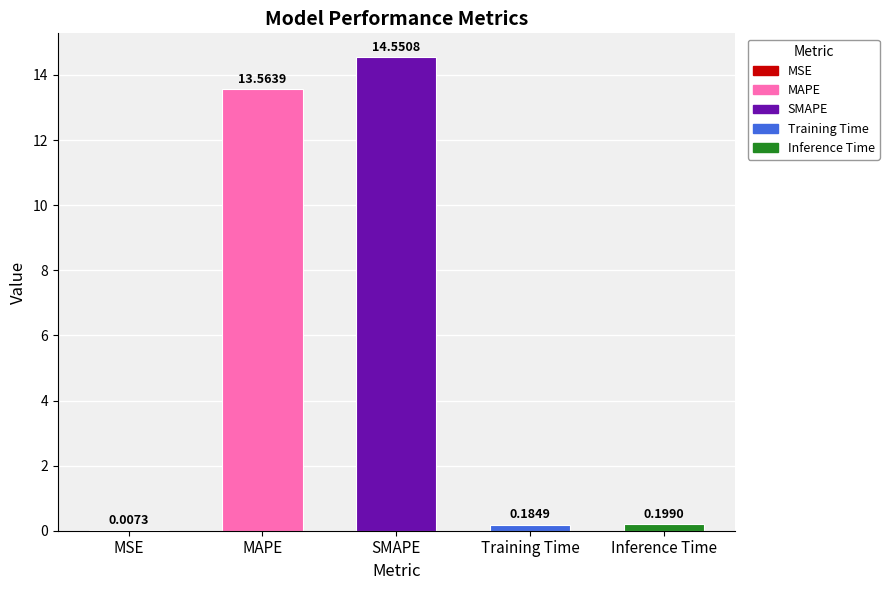

Which has a higher value, Inference Time or MAPE?

MAPE